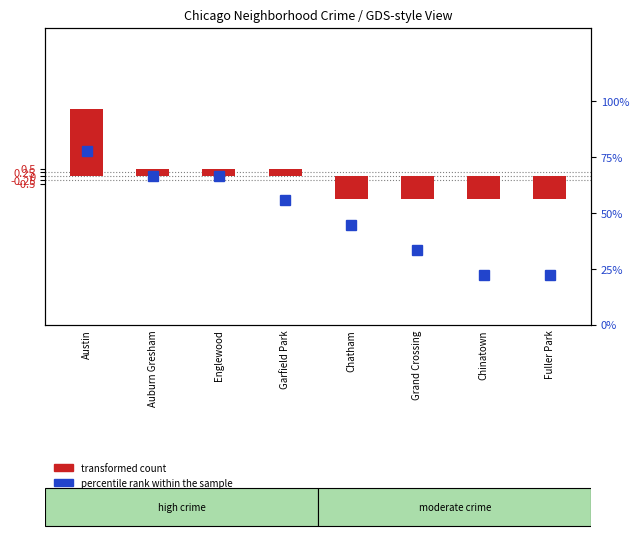

What is the label of the 7th bar from the left?

Chinatown